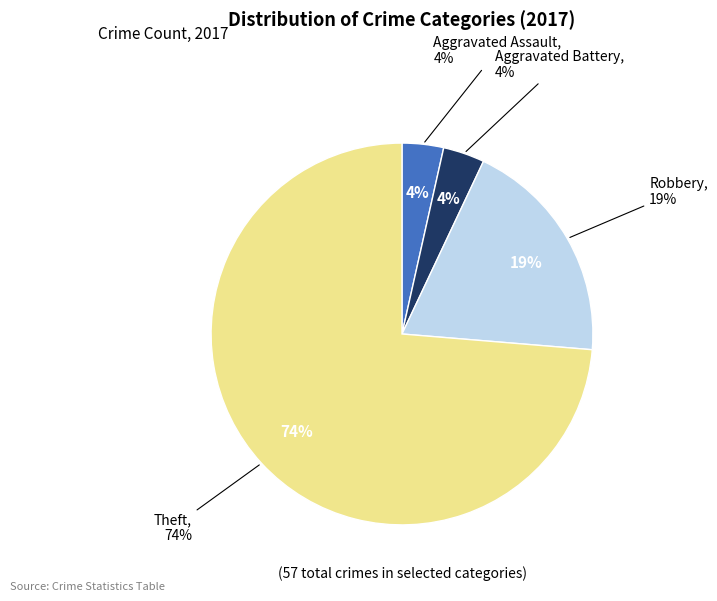

What is the ratio of the value at Robbery to the value at Theft?

0.3